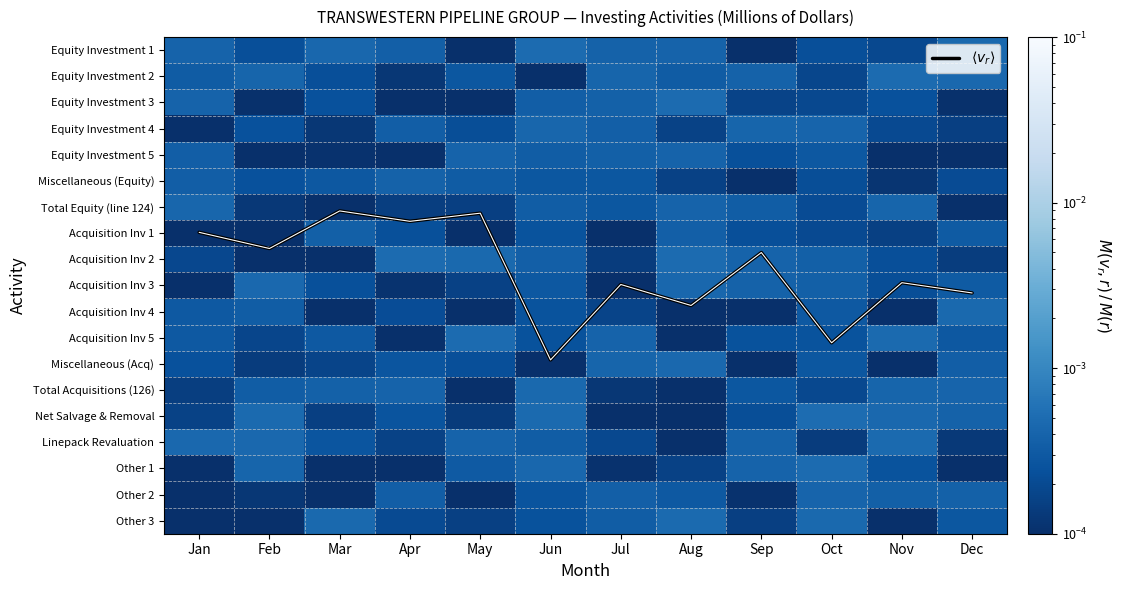

Which category has the lowest value across all series?

Apr